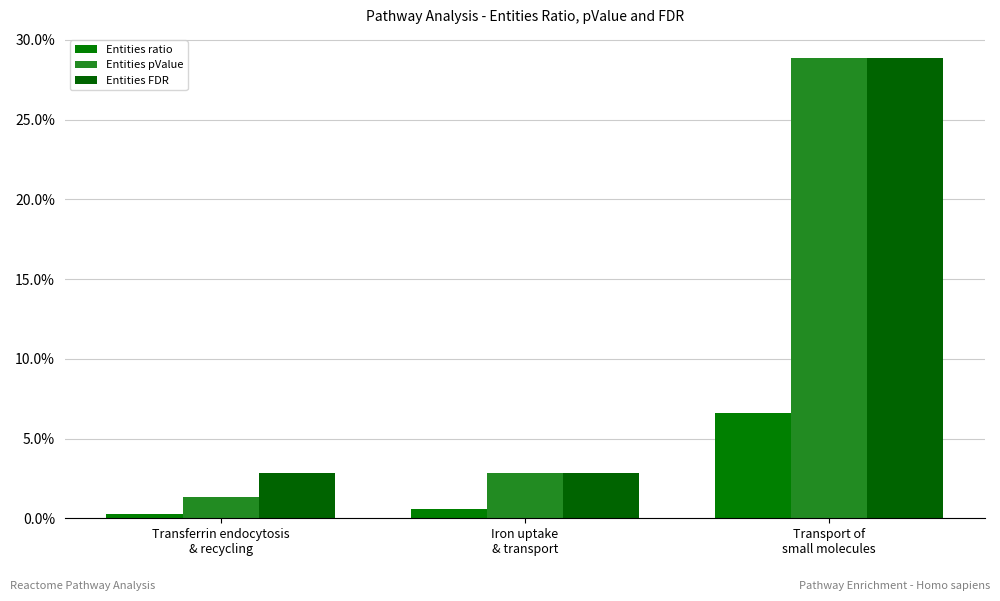

Reading left to right, extract all data points from this chart.

Entities ratio: Transferrin endocytosis
& recycling=0.0	Iron uptake
& transport=0.0	Transport of
small molecules=0.1
Entities pValue: Transferrin endocytosis
& recycling=0.0	Iron uptake
& transport=0.0	Transport of
small molecules=0.3
Entities FDR: Transferrin endocytosis
& recycling=0.0	Iron uptake
& transport=0.0	Transport of
small molecules=0.3